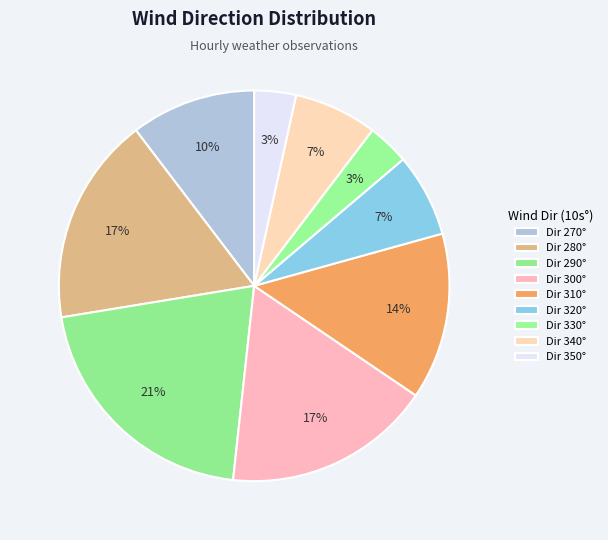

How many segments does this pie chart have?

9